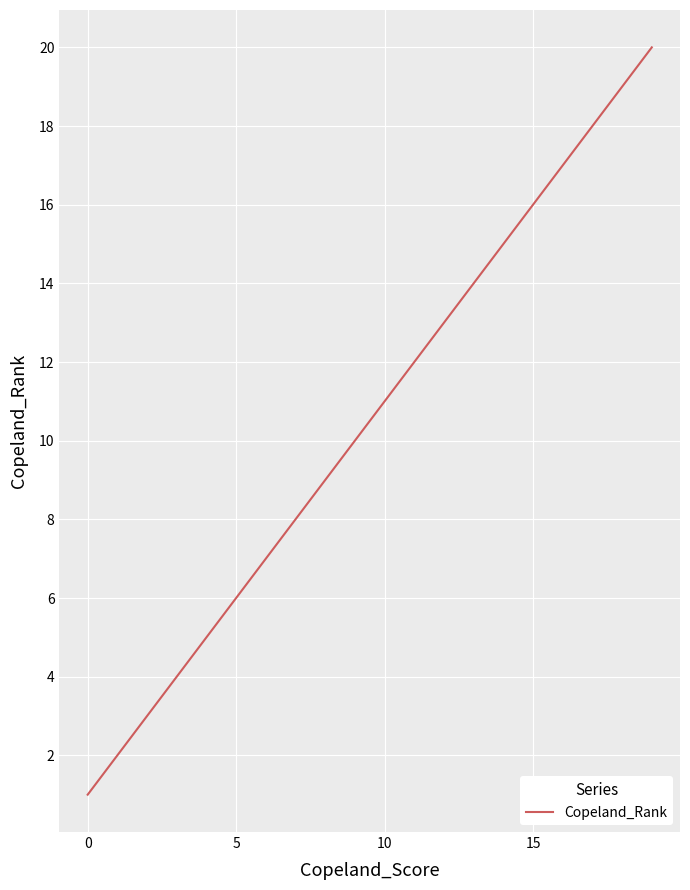

What is the difference between the maximum and minimum values?

19